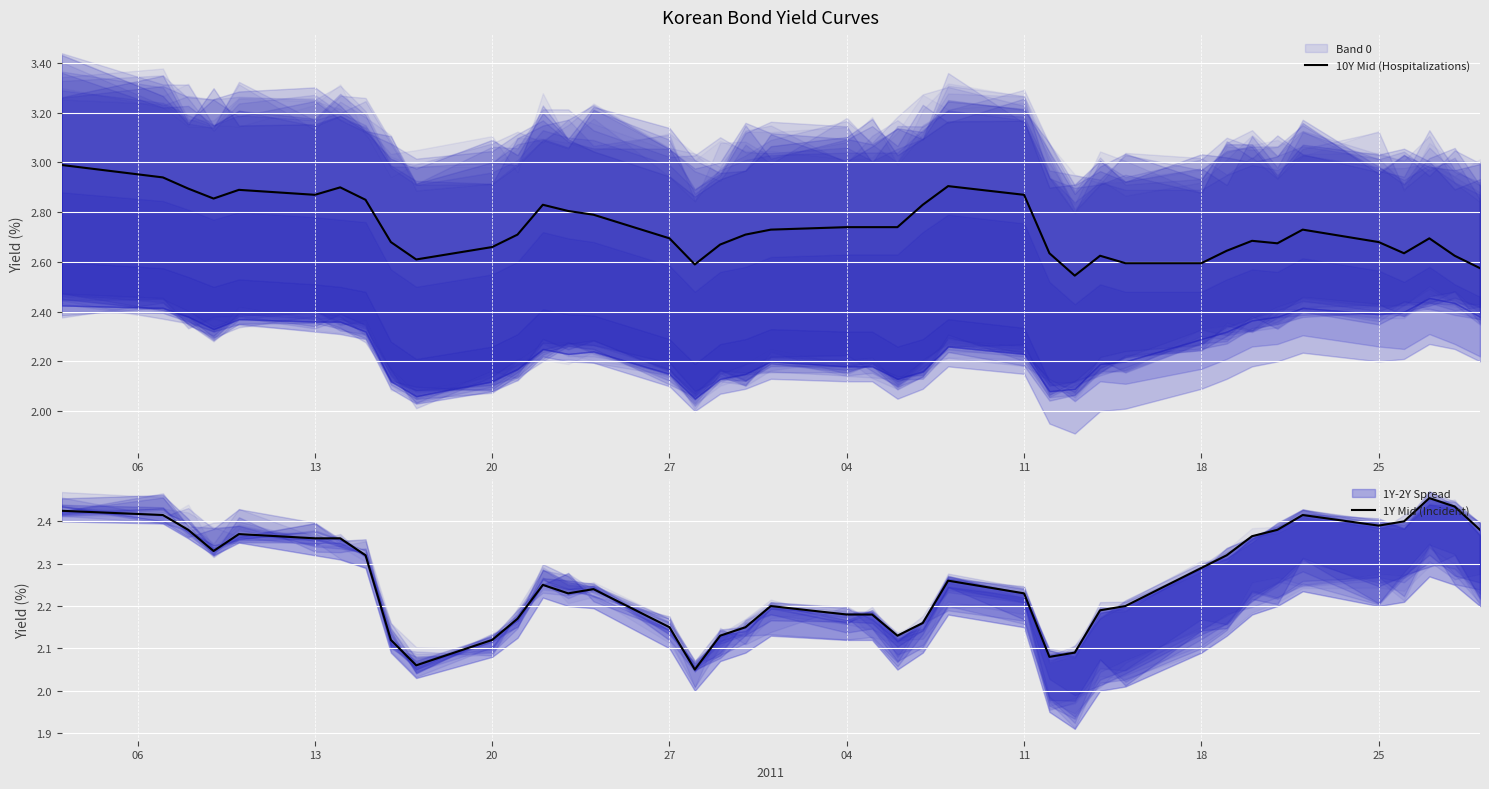

What is the difference between the 1Y Mid (Incident) values at 35 and 26?

0.3